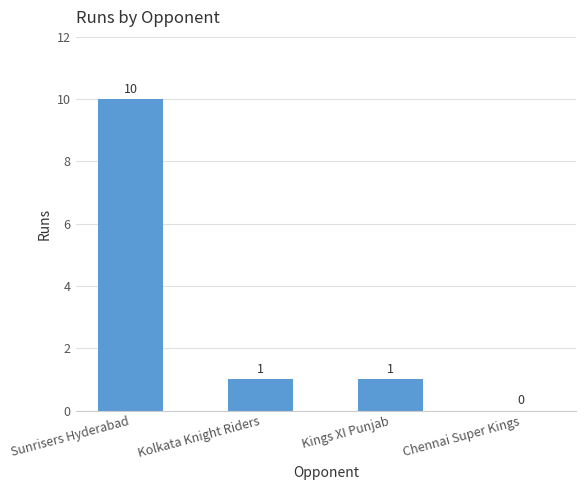

What is the maximum value shown in the chart?

10